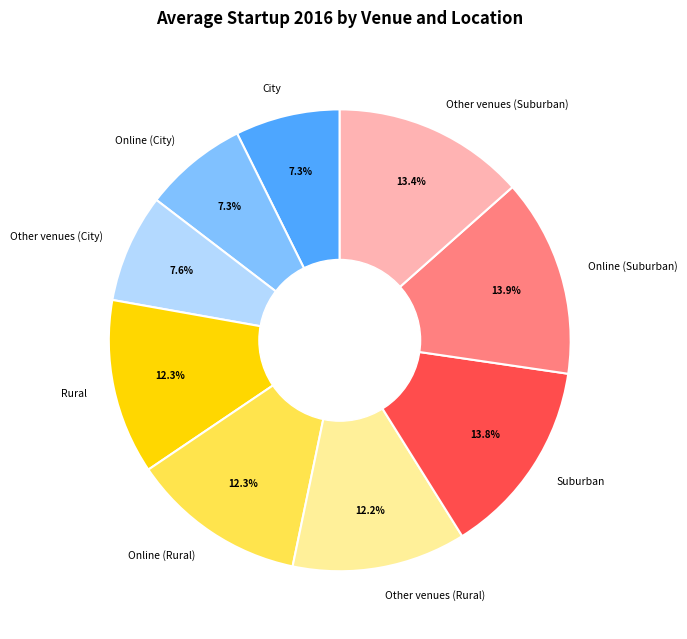

The Suburban slice represents 14% of the pie. True or false?

True